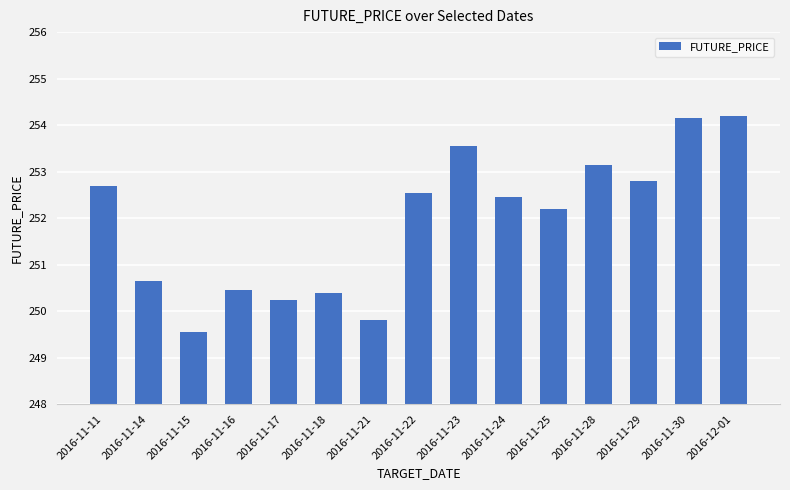

Does the chart contain any negative values?

No